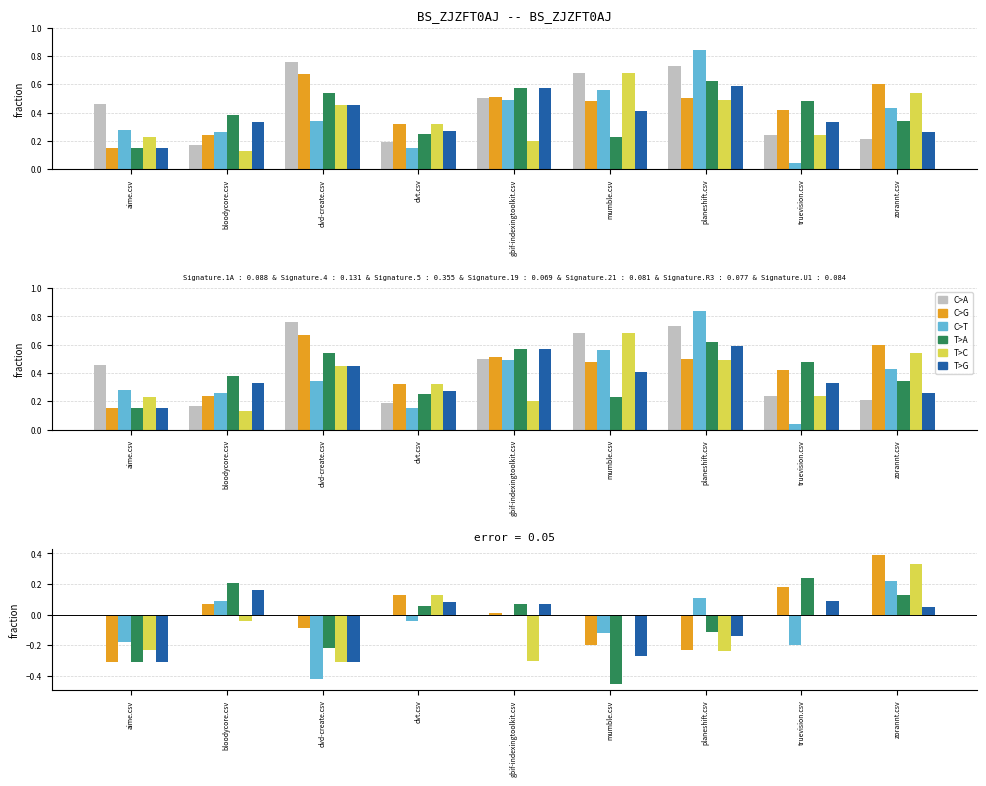

Is the value of zorannt.csv at dvd-create.csv greater than the value of aime.csv at dvd-create.csv?

Yes